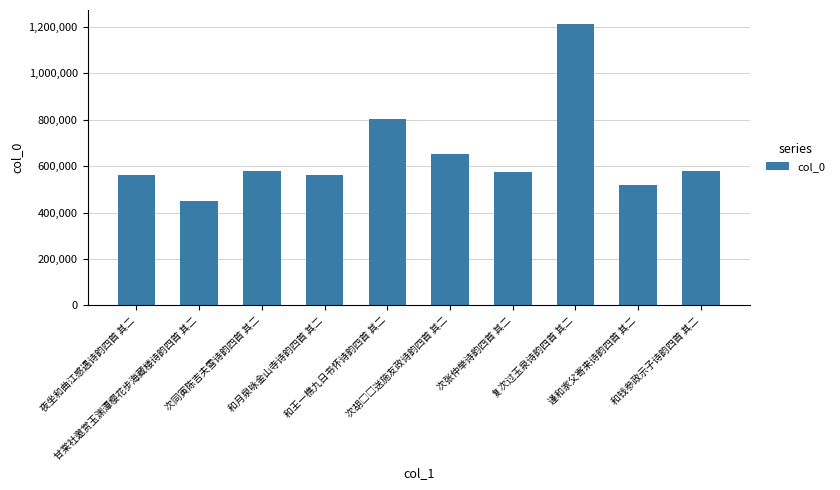

What is the value of the 9th bar from the left?

518033